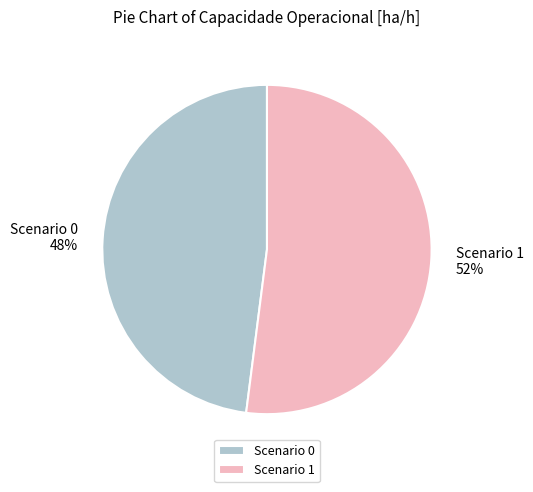

Is the sum of Scenario 1 and Scenario 0 greater than half?

Yes